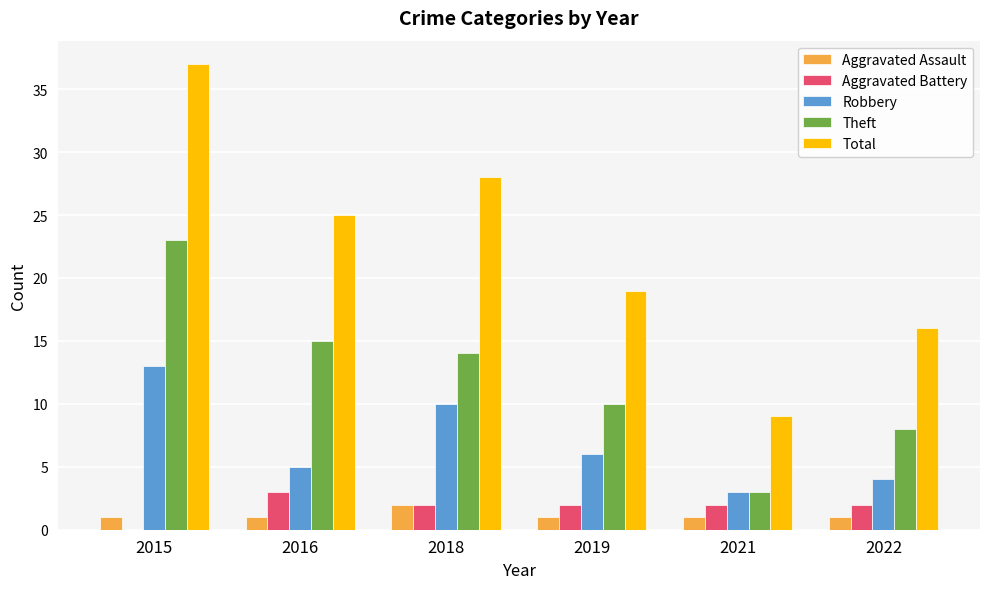

Does the chart contain stacked bars?

No